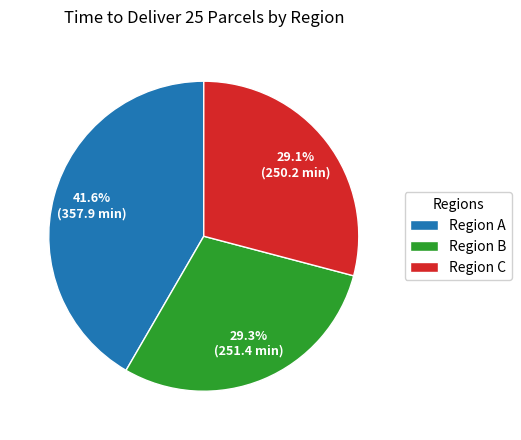

What percentage is the Region A slice, to the nearest percent?

42%